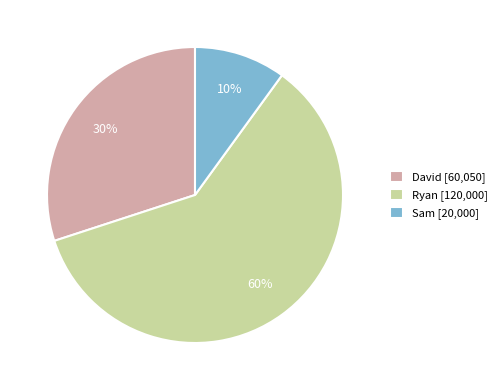

To the nearest percent, what percentage of the pie is Ryan?

60%